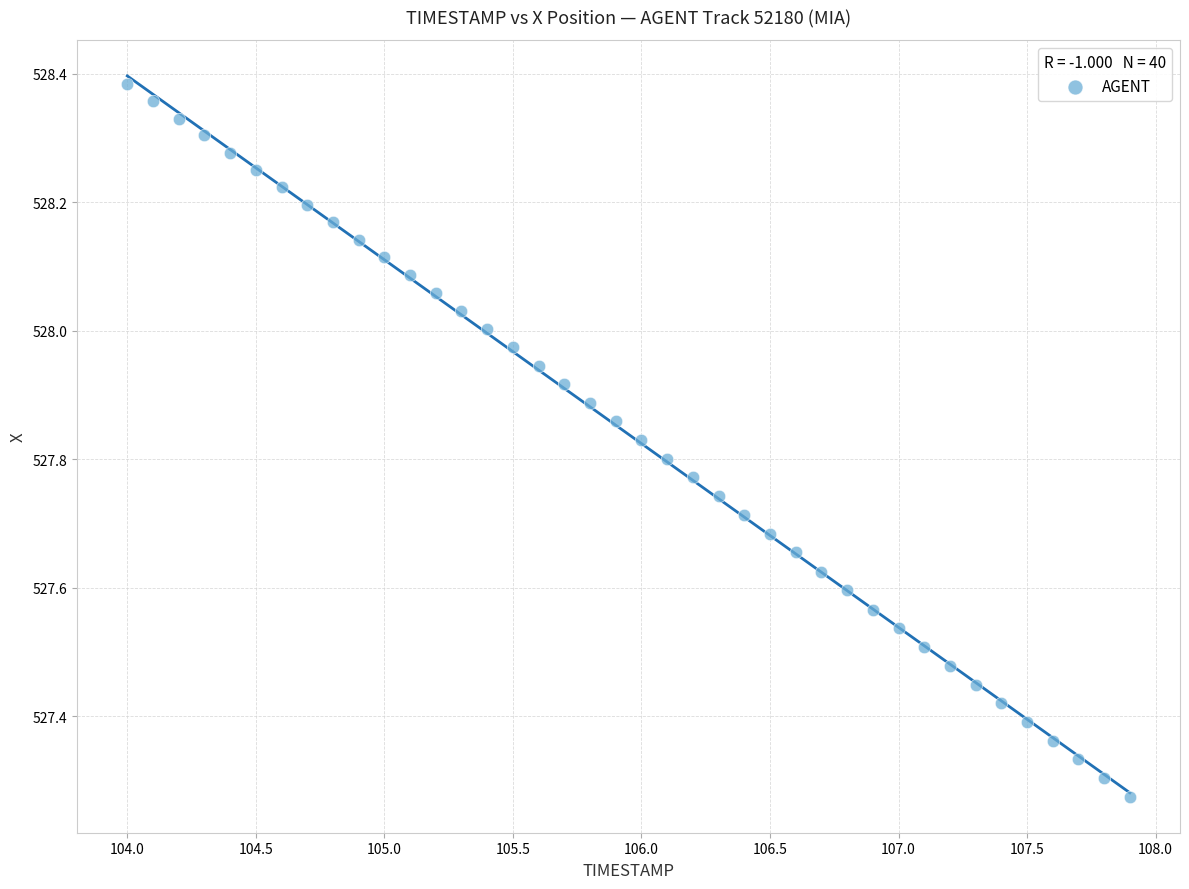

What is the range of Y values (max minus min)?

1.1